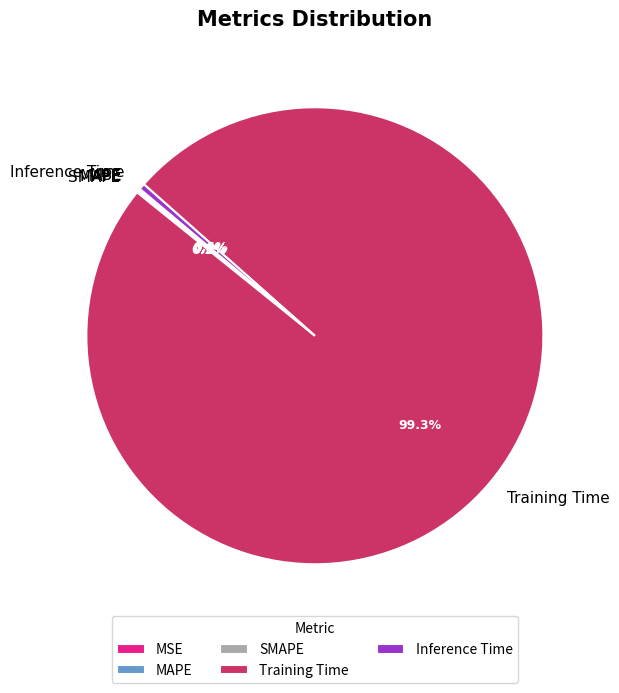

Is there a majority slice in this chart?

Yes